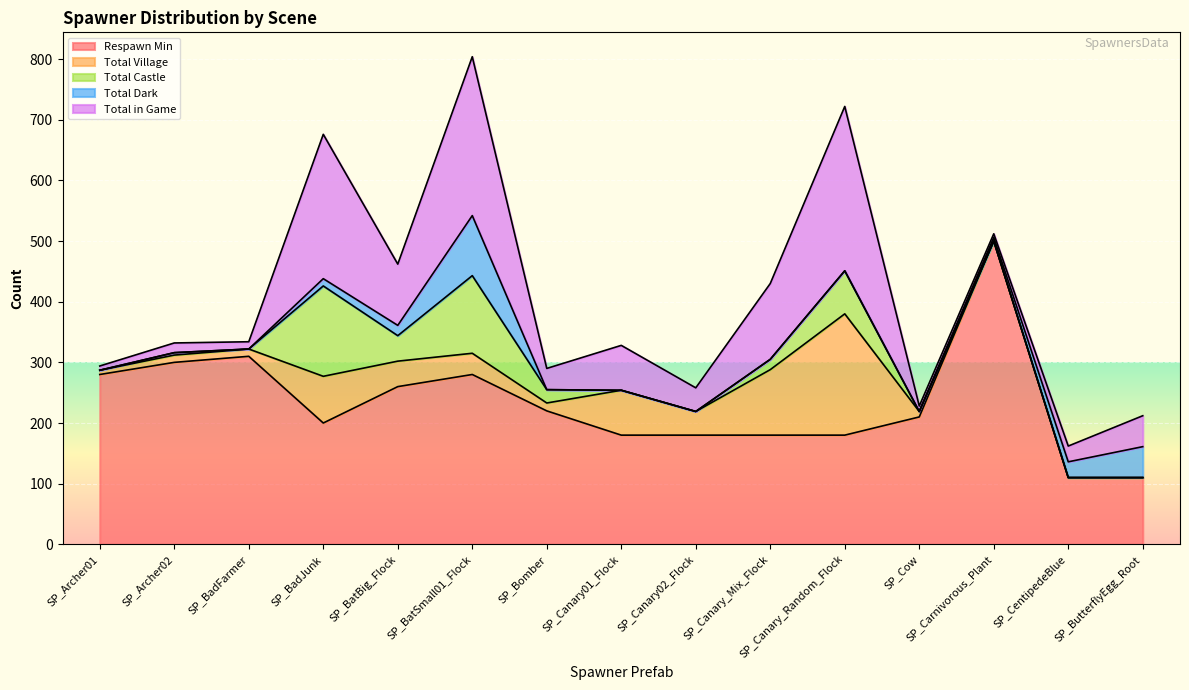

What is the total value across all series at SP_Archer02?

332